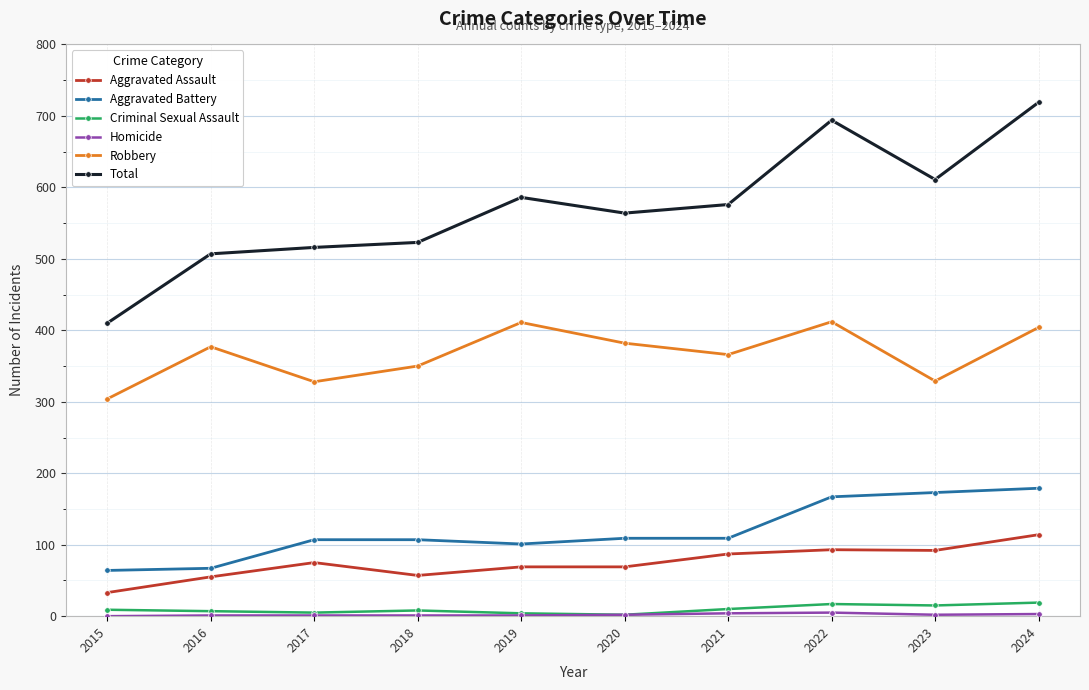

The value of Total at 2017 is 516. True or false?

True